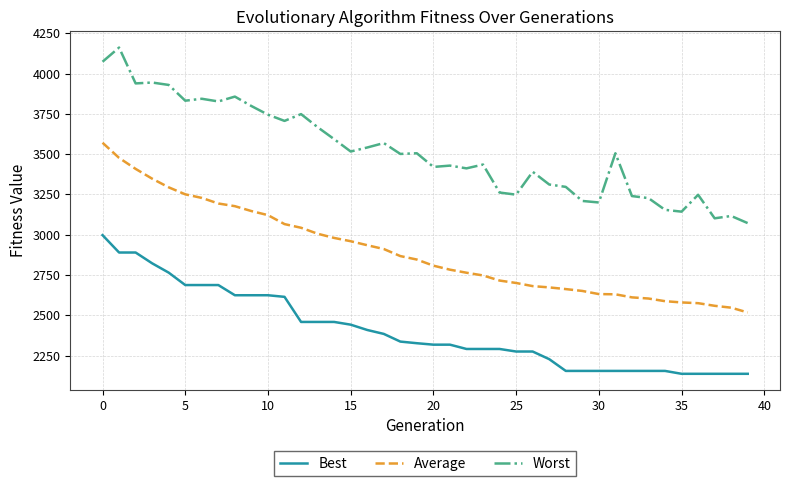

How many lines are shown in the chart?

3